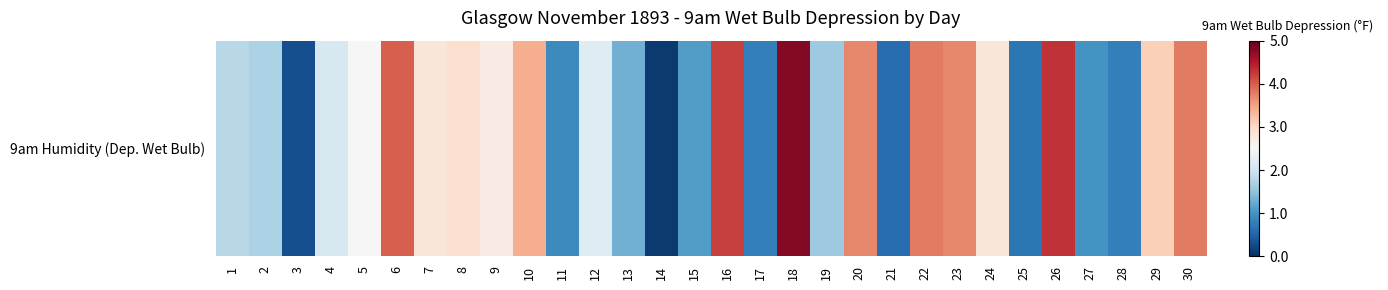

Reading left to right, transcribe all the data shown in this chart.

1=1.8	2=1.7	3=0.3	4=2.1	5=2.5	6=4.0	7=2.8	8=2.9	9=2.7	10=3.4	11=0.9	12=2.2	13=1.3	14=0.1	15=1.1	16=4.2	17=0.8	18=4.8	19=1.6	20=3.7	21=0.6	22=3.8	23=3.7	24=2.8	25=0.7	26=4.3	27=1.0	28=0.8	29=3.1	30=3.8